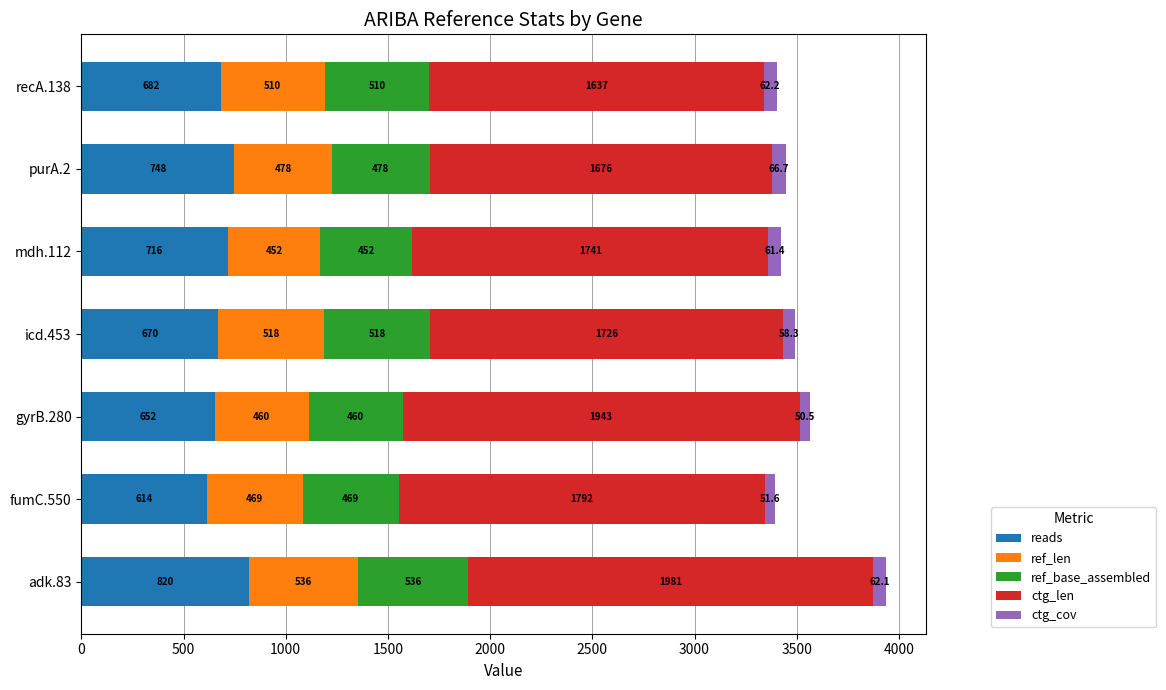

At which label does reads reach its minimum?

fumC.550